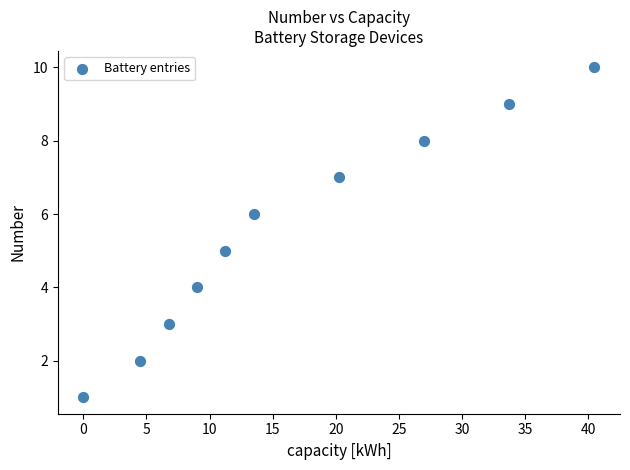

What is the average Y value?

6